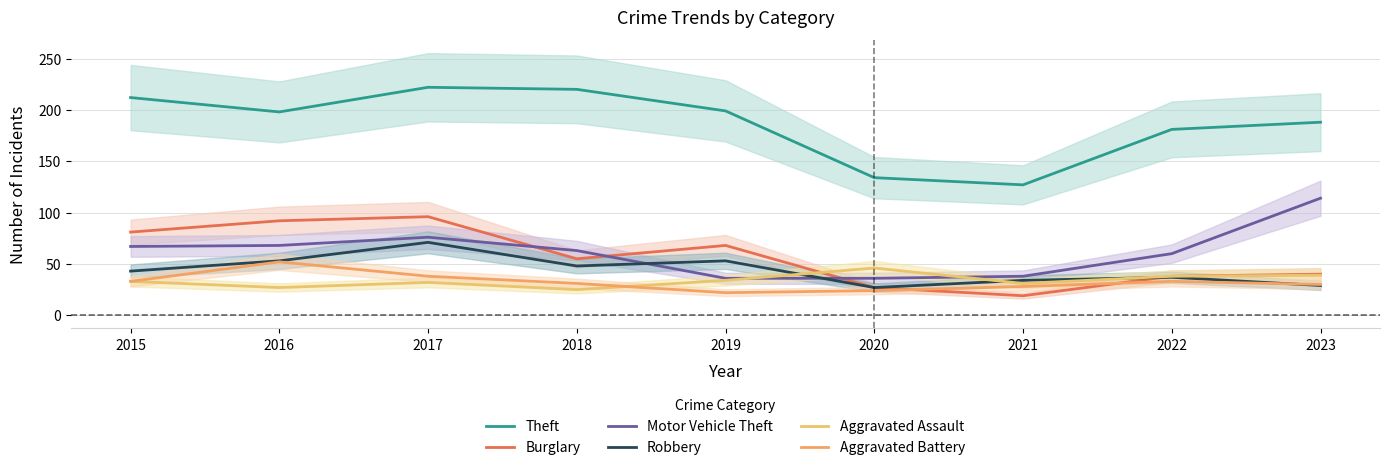

At which label does Aggravated Assault first exceed 33?

2019